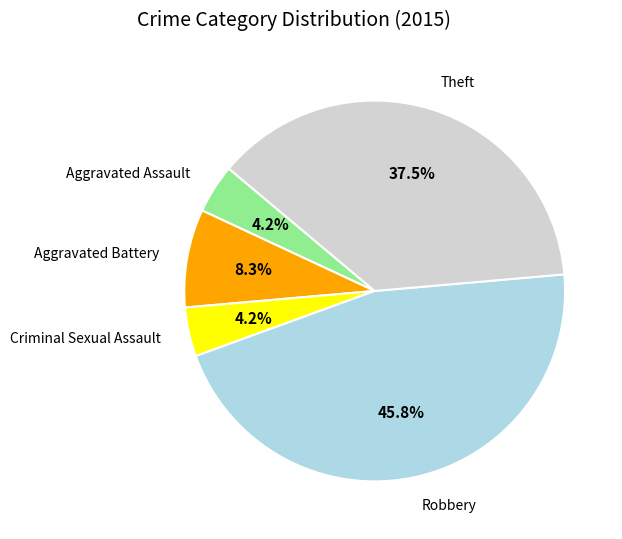

What is the largest slice in the pie chart?

Robbery